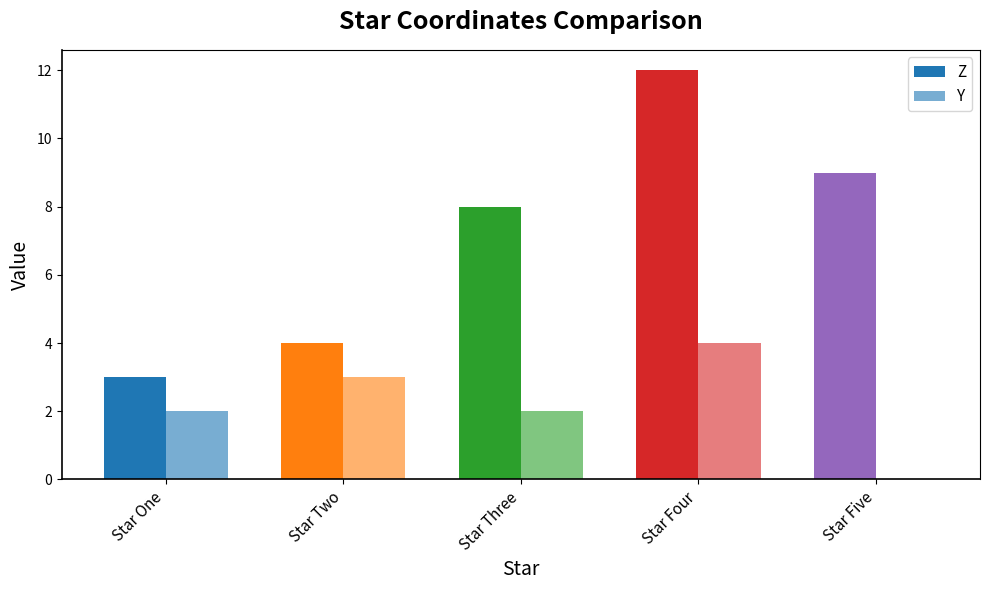

At which category is the sum across all series the highest?

Star Four